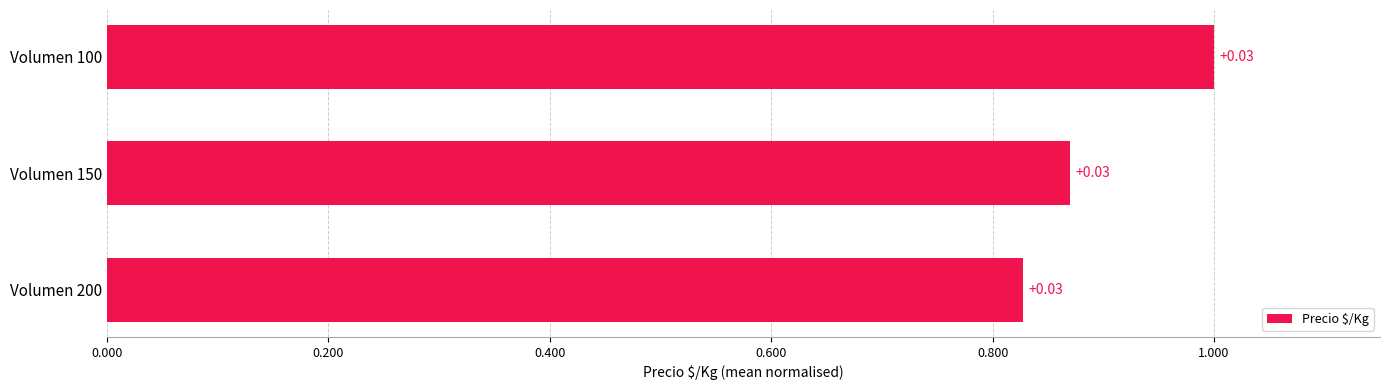

What is the greatest value displayed?

1.0